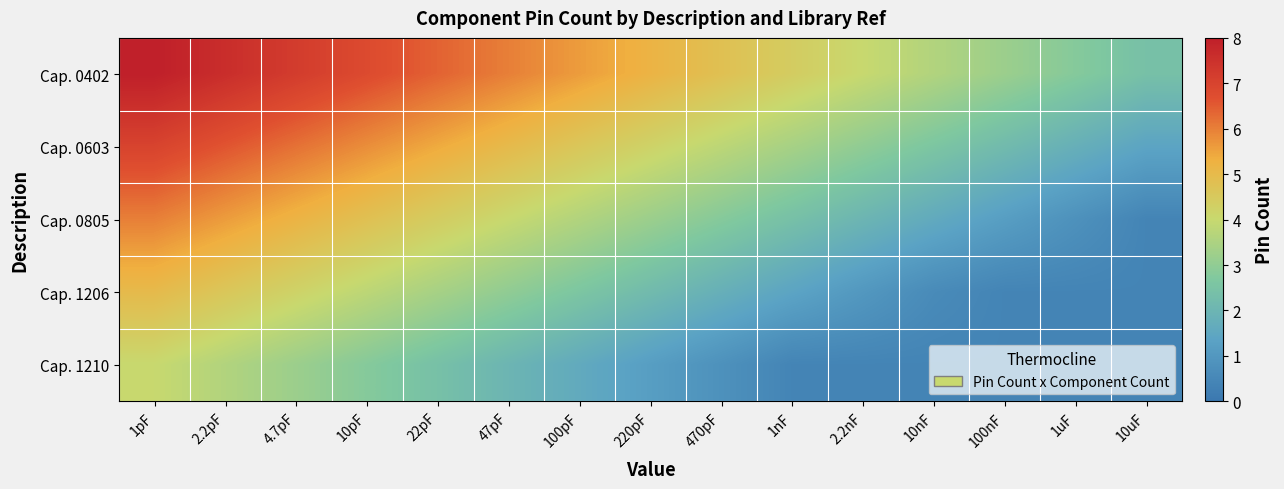

Count the number of data series in this chart.

5